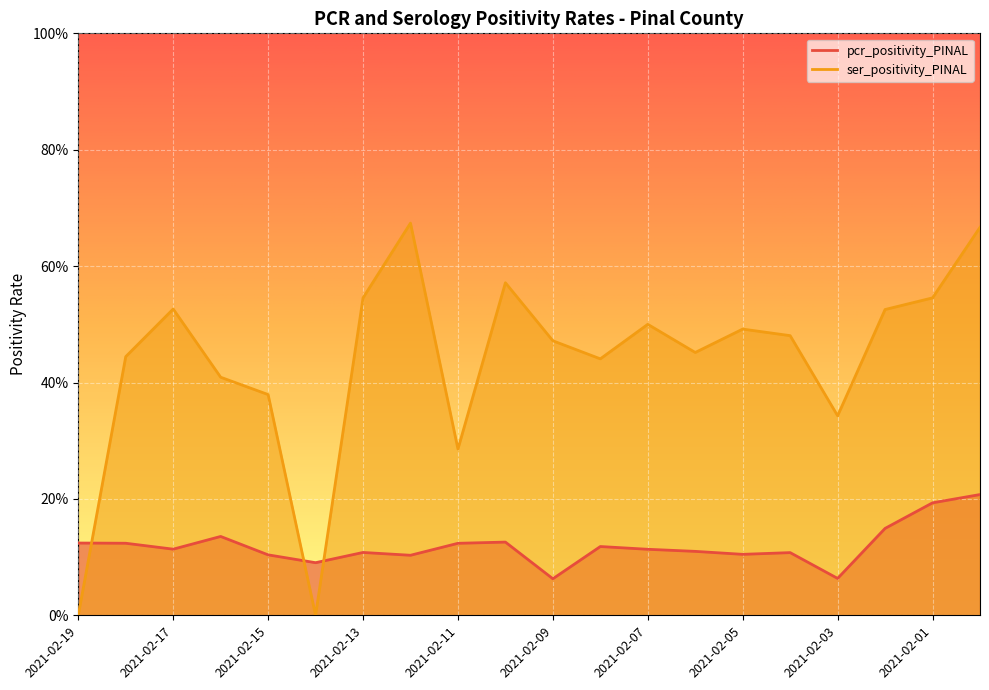

What is the approximate value of ser_positivity_PINAL at 2021-02-12?

0.7